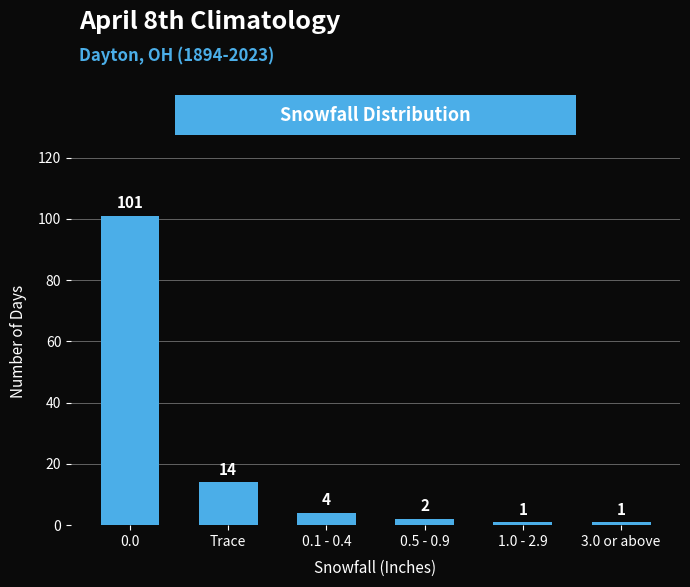

Reading left to right, extract all data points from this chart.

0.0=101	Trace=14	0.1 - 0.4=4	0.5 - 0.9=2	1.0 - 2.9=1	3.0 or above=1